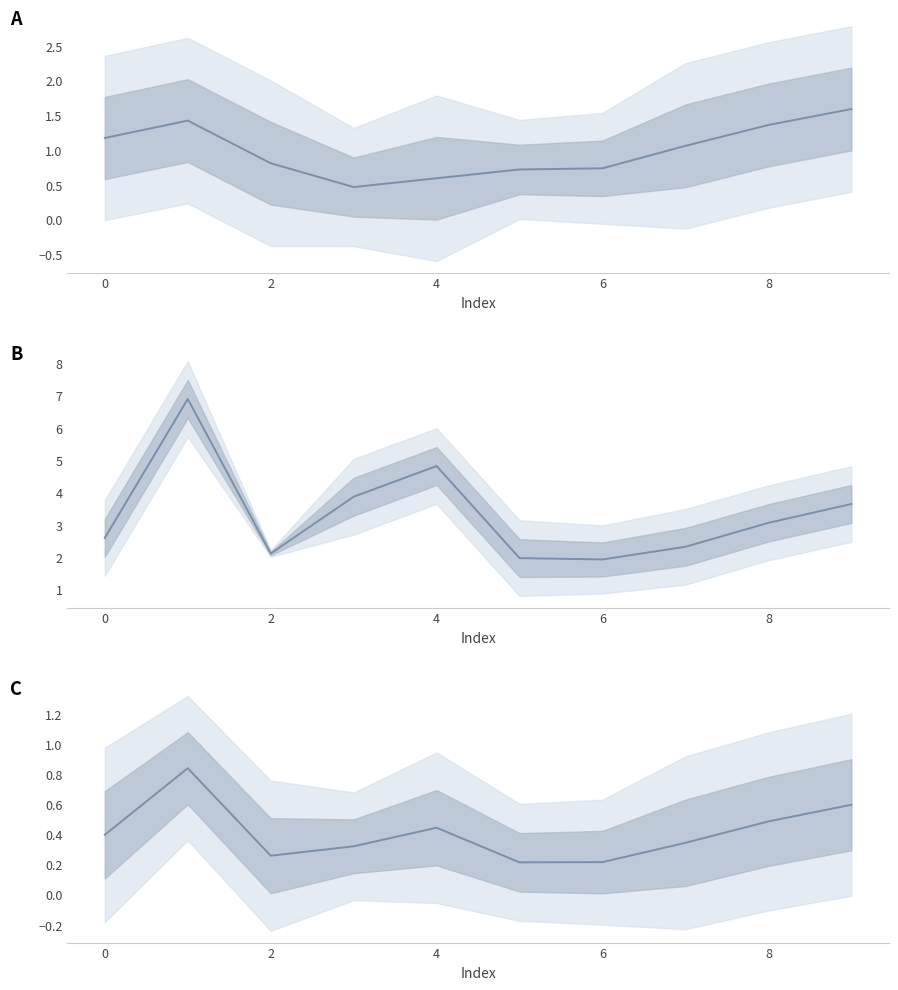

Is this an area chart (filled region under the line)?

No